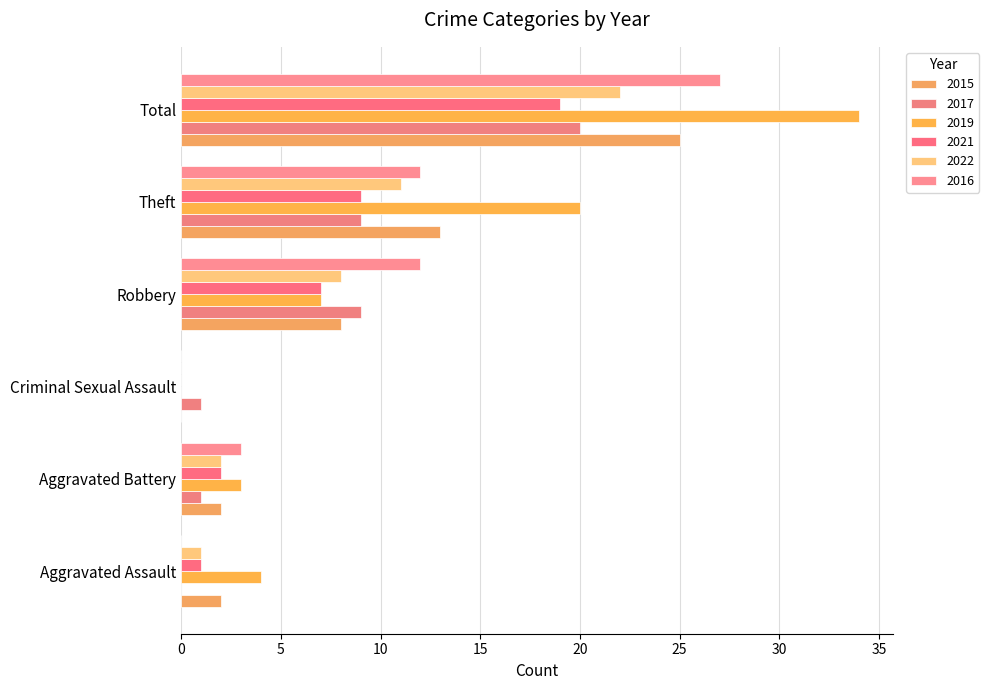

What is the sum of the 2019 values at Theft and Criminal Sexual Assault?

20